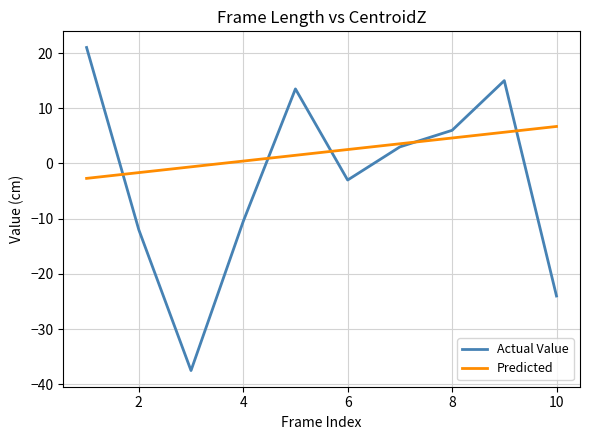

After their last crossing, which series has the higher values: Predicted or Actual Value?

Predicted